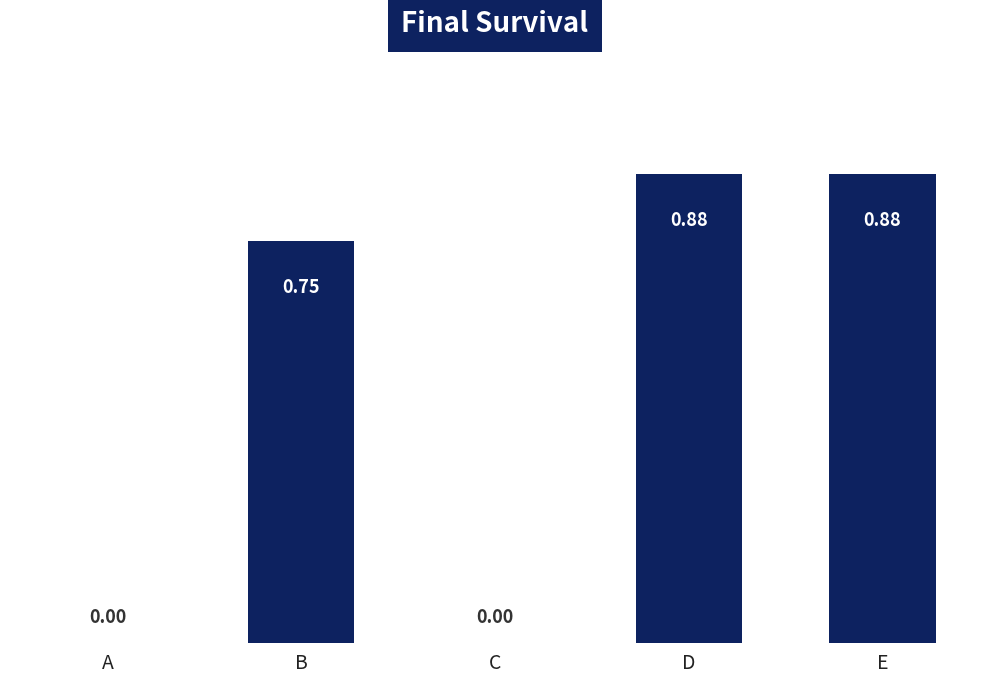

Count the number of values greater than 0.

3